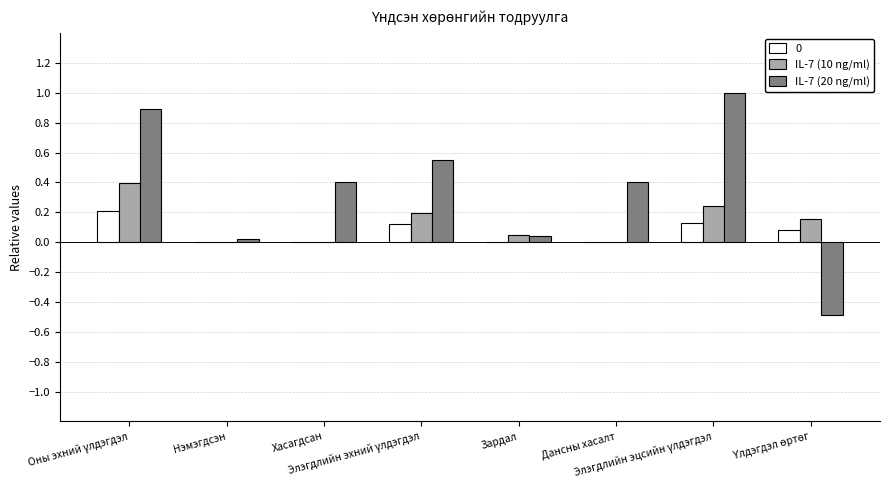

What is the greatest value displayed?

1.0